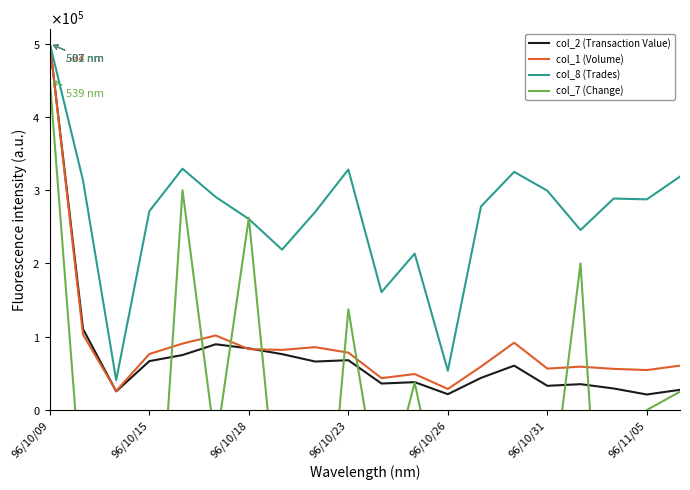

What is the sum of the col_8 (Trades) values at 8 and 16?

516094.4